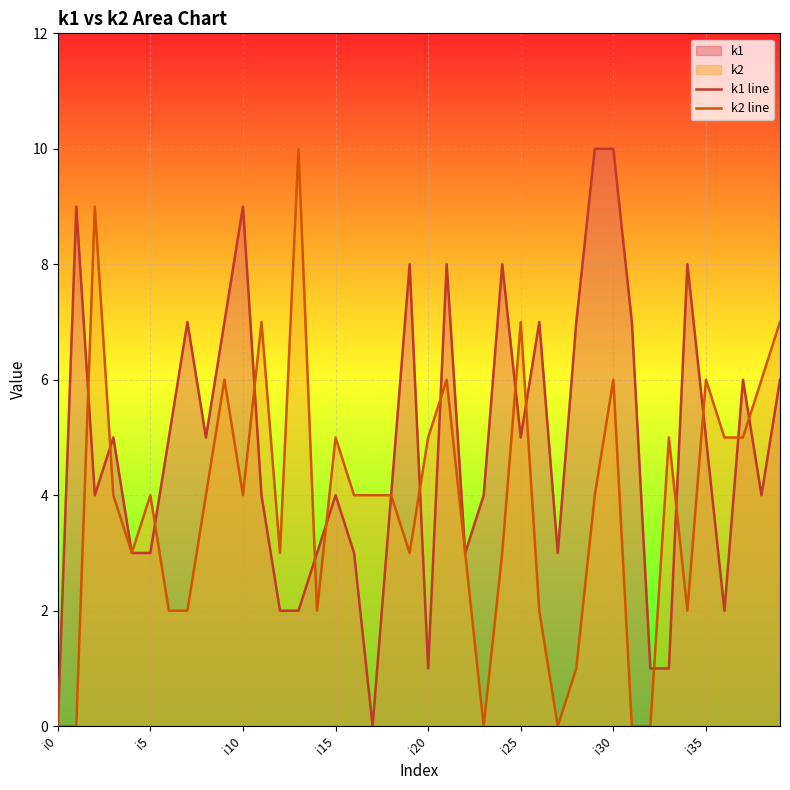

What is the value of the k2 line point at the 22nd from the left?

6